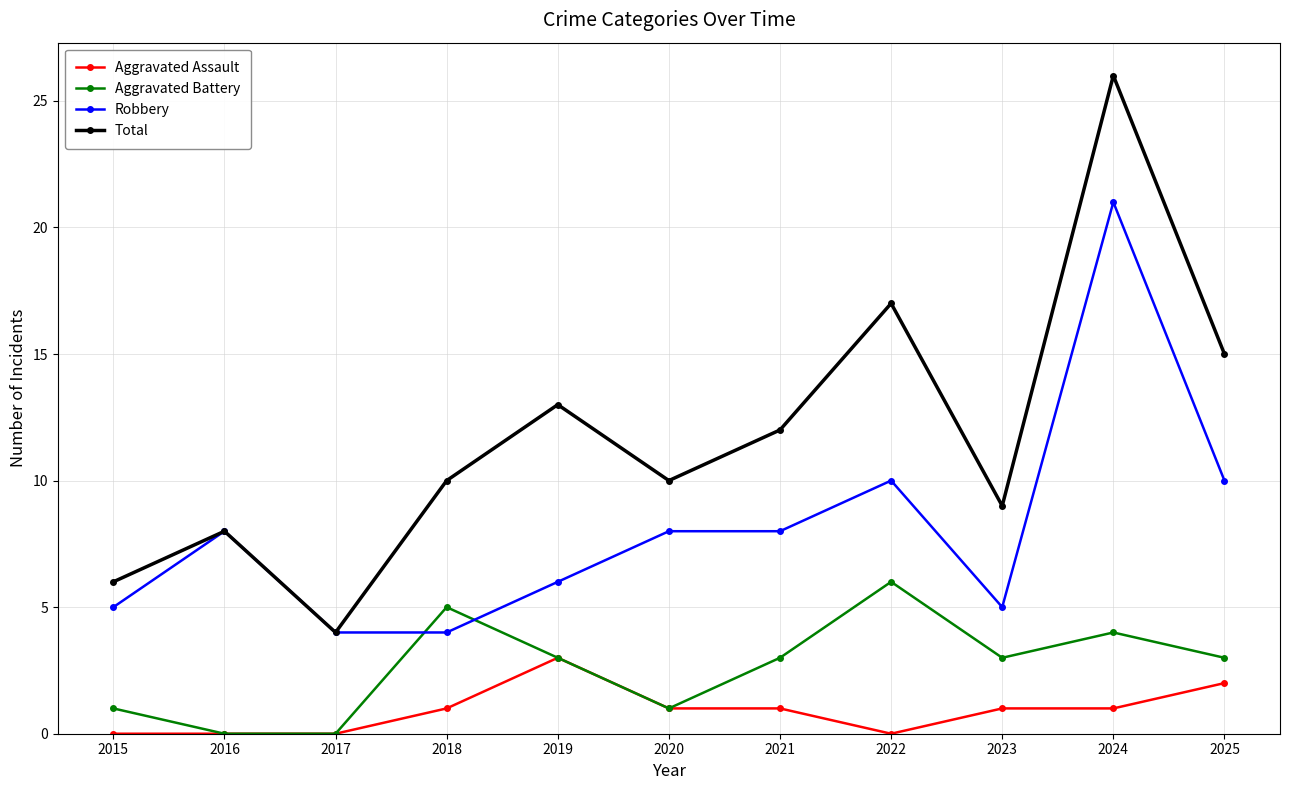

True or false: Aggravated Assault and Total cross at least once.

False